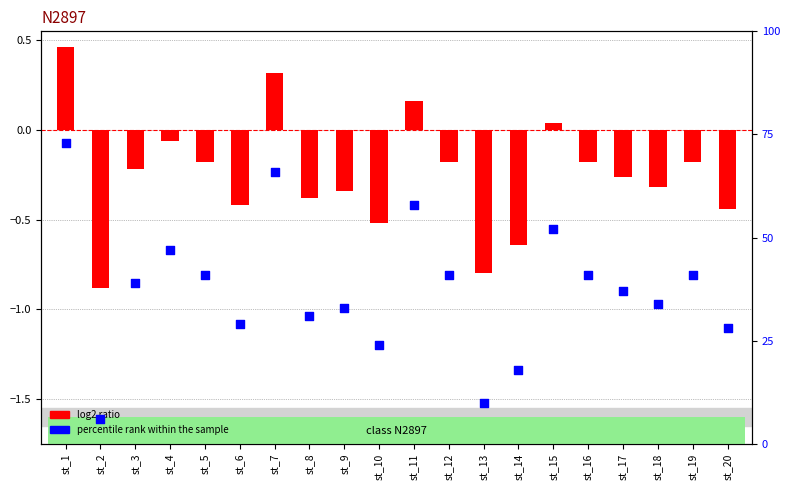

Which series reaches the minimum Y coordinate?

log2 ratio